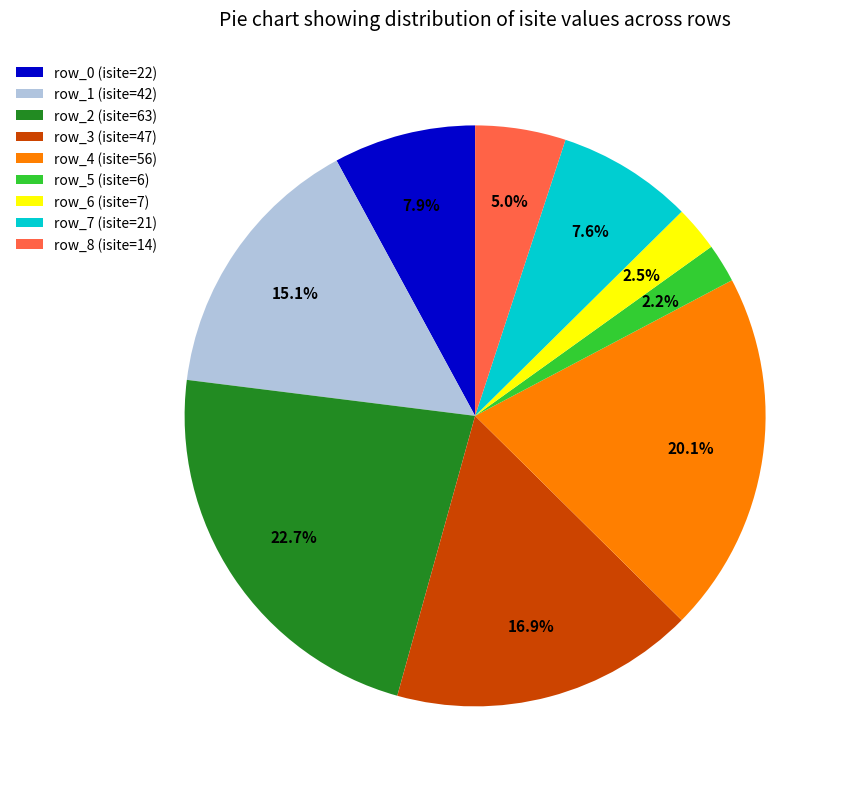

Does row_0 account for over 50% of the chart?

No